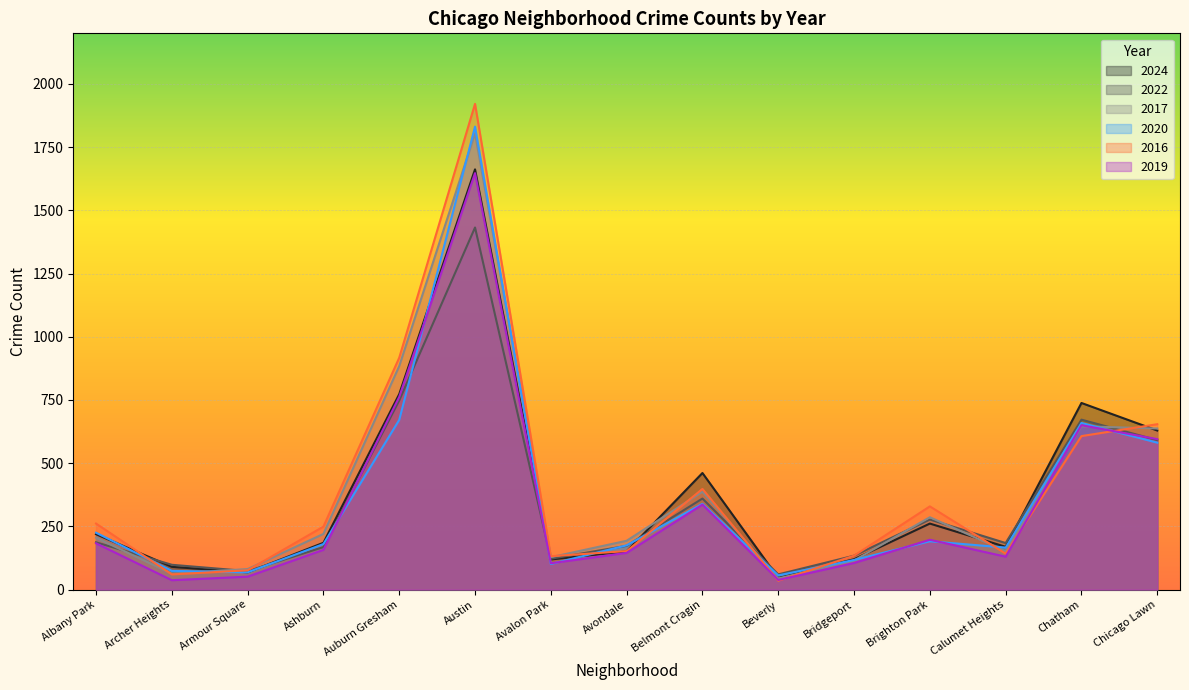

Does the chart display data point markers on the line(s)?

No